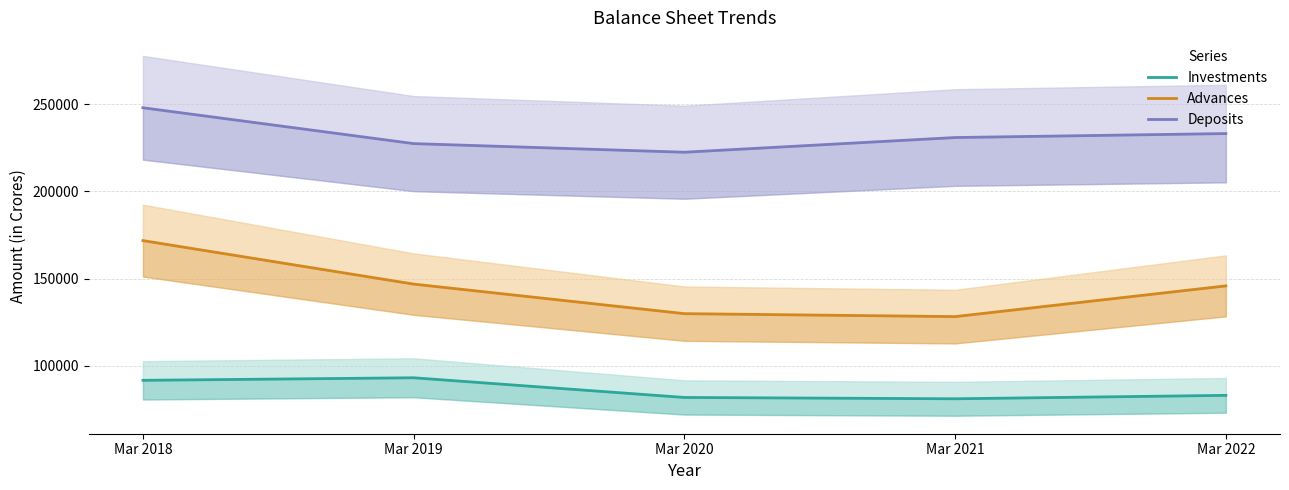

Which label corresponds to the smallest value in the chart?

Mar 2021